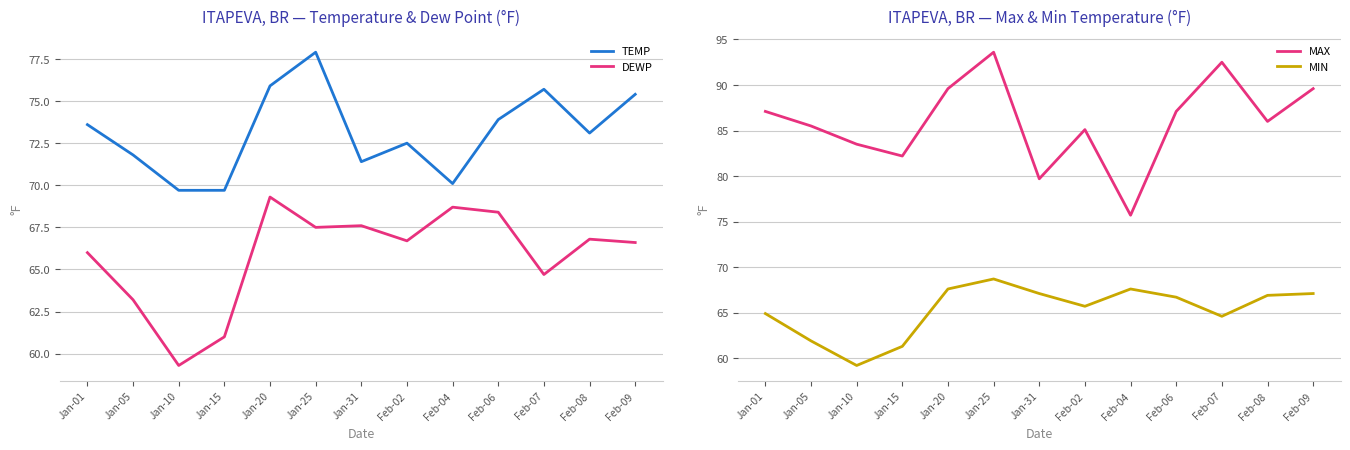

At which category is the sum across all series the highest?

Jan-25